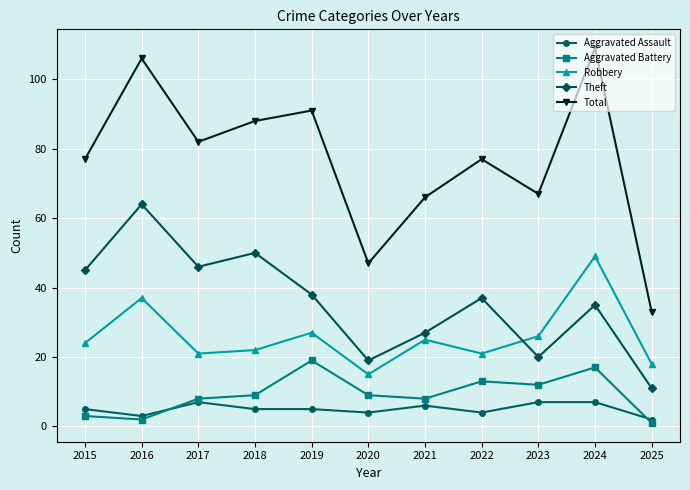

Where is the first local minimum for Robbery?

2017